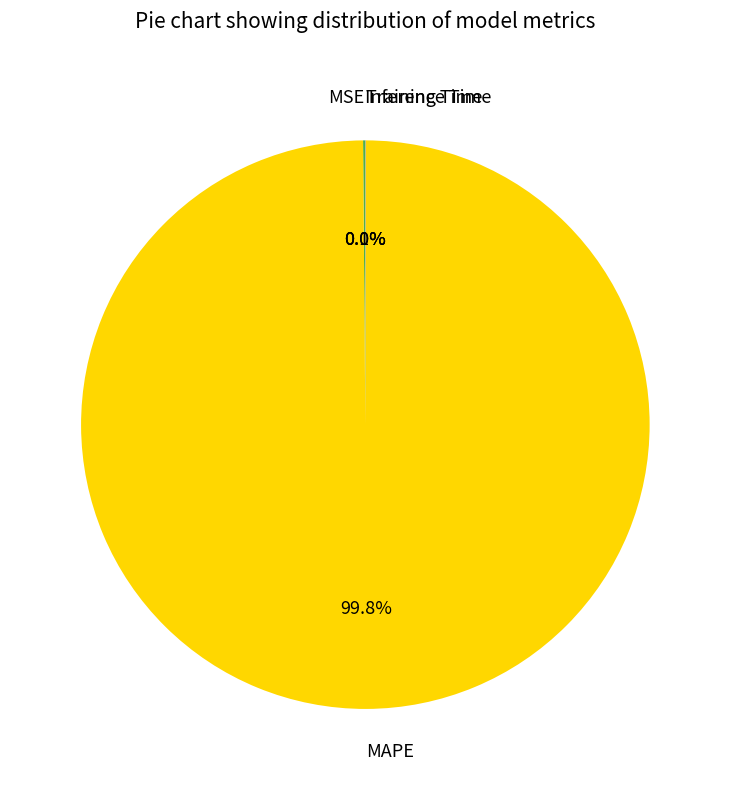

Does MAPE account for over 50% of the chart?

Yes